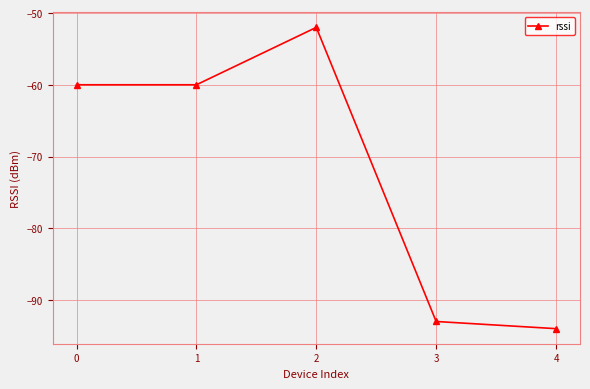

Is this an area chart (filled region under the line)?

No